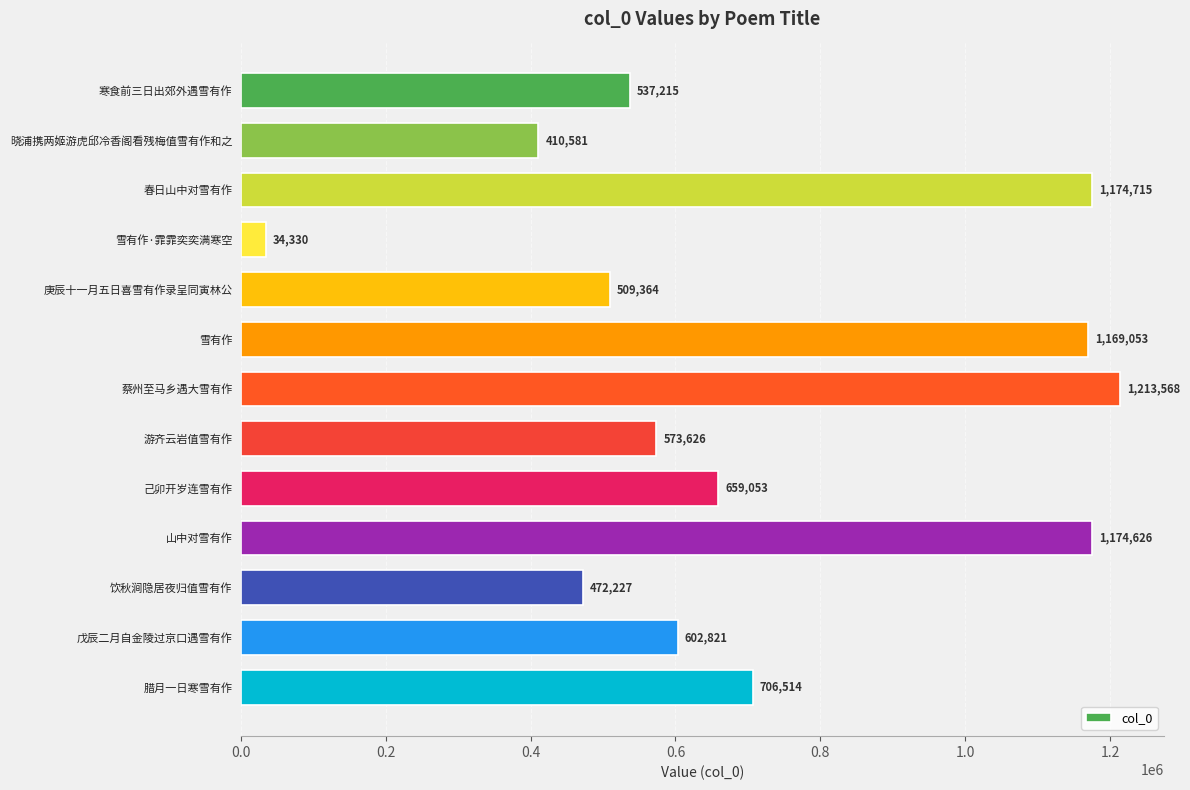

What is the difference between the values at 雪有作·霏霏奕奕满寒空 and 山中对雪有作?

1140296